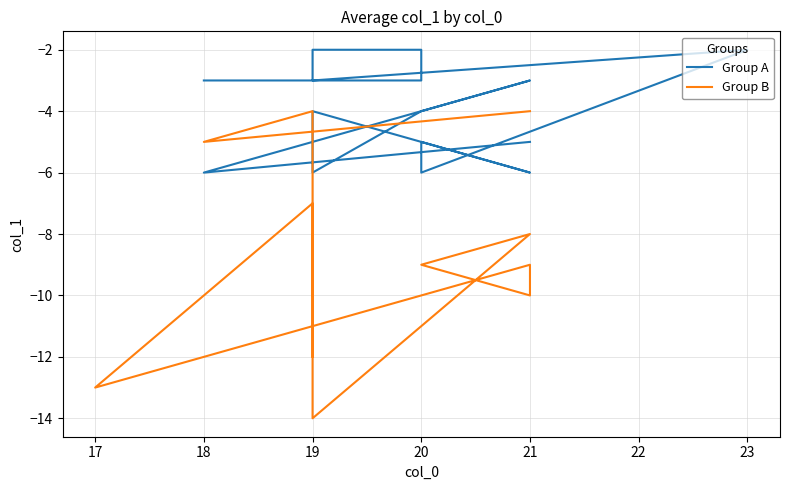

Which series has the widest spread of values?

Group B